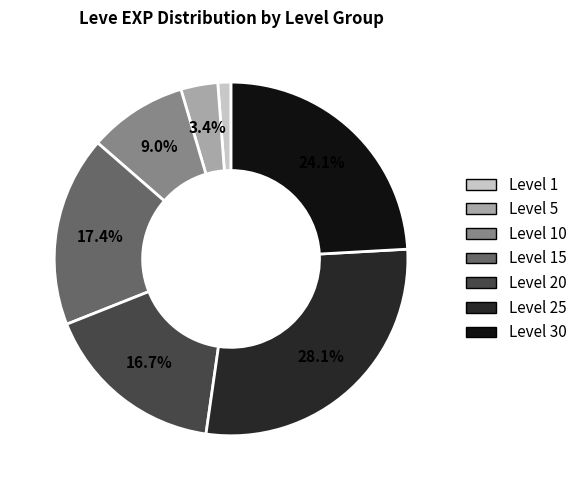

Is there any slice that represents more than half of the pie?

No